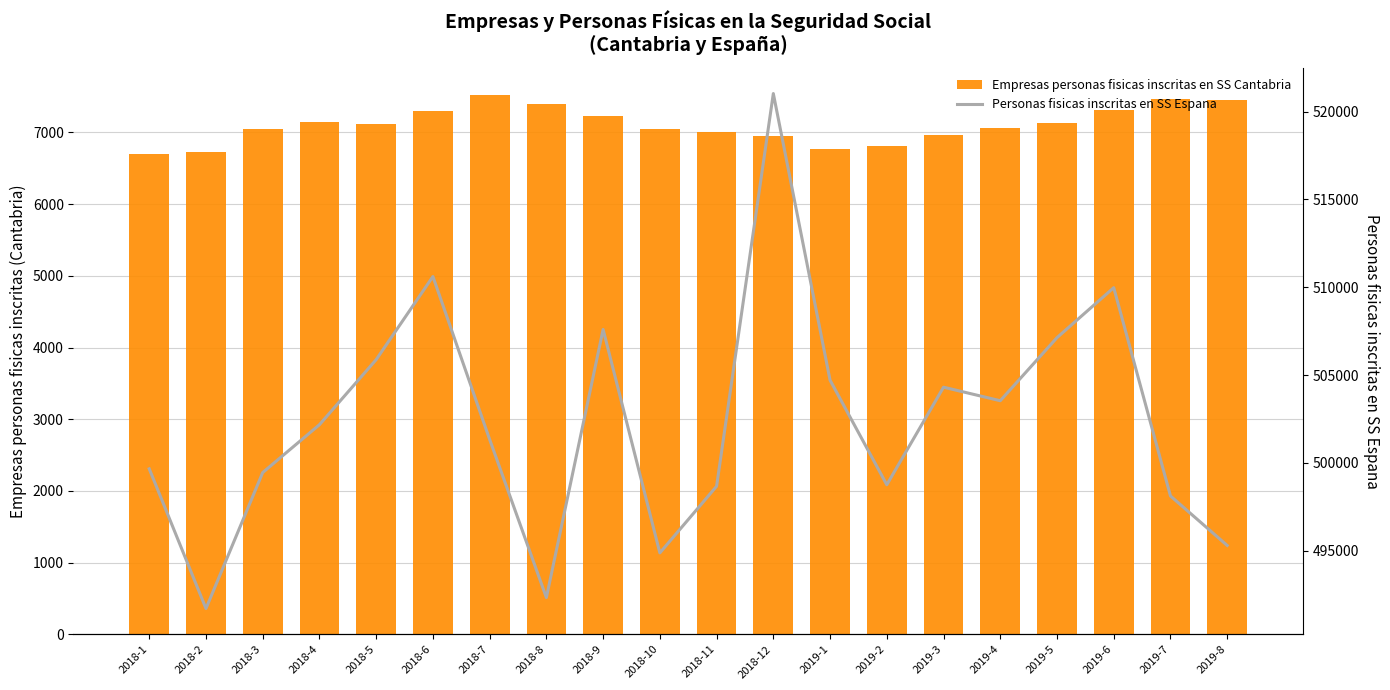

The value of Empresas personas fisicas inscritas en SS Cantabria at 2019-4 is 11912. True or false?

False